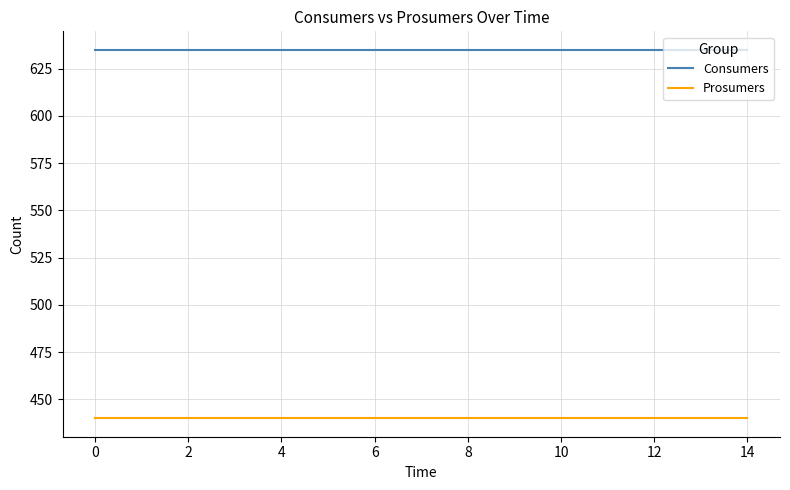

What is the maximum value for Prosumers?

440